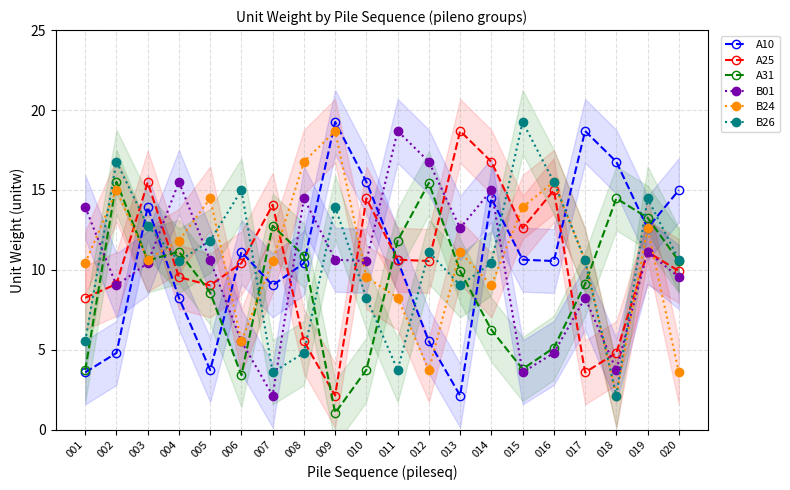

Is this an area chart (filled region under the line)?

No